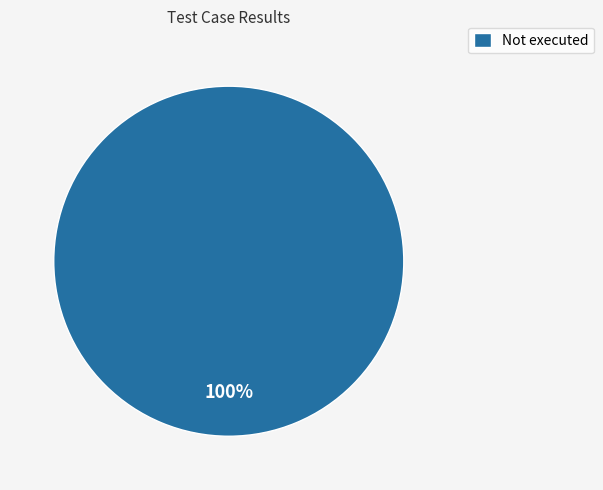

Does any single category account for the majority?

Yes